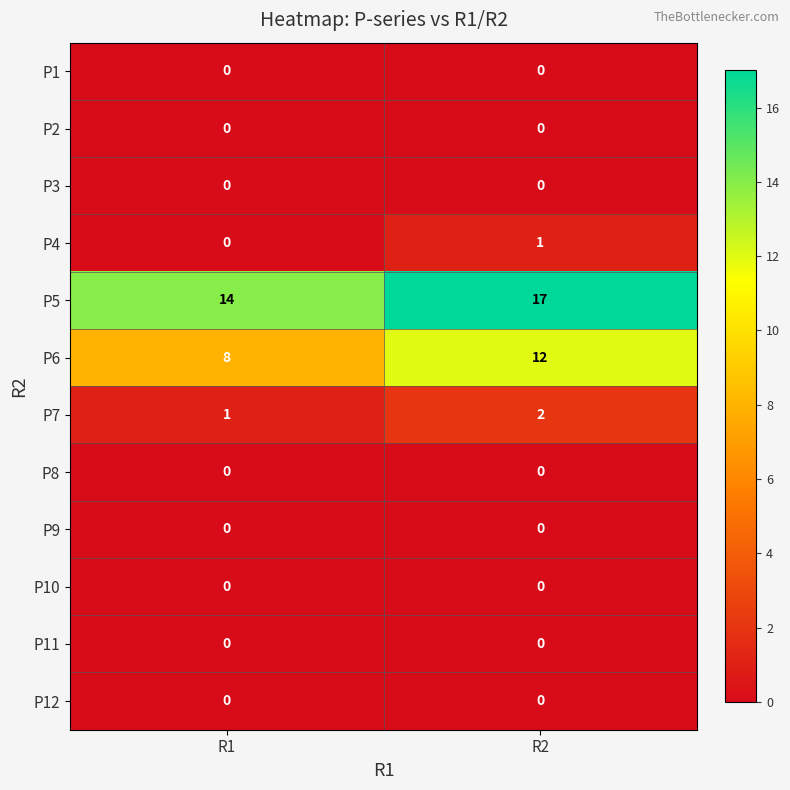

What is the sum of the P6 values at R2 and R1?

20